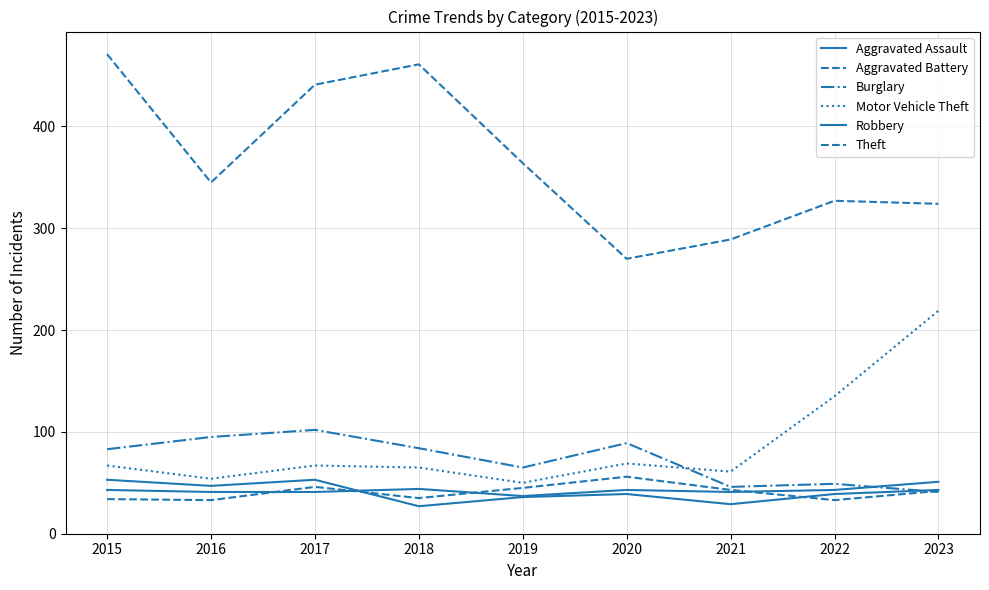

True or false: Aggravated Assault has a value of 10 at 2022.

False